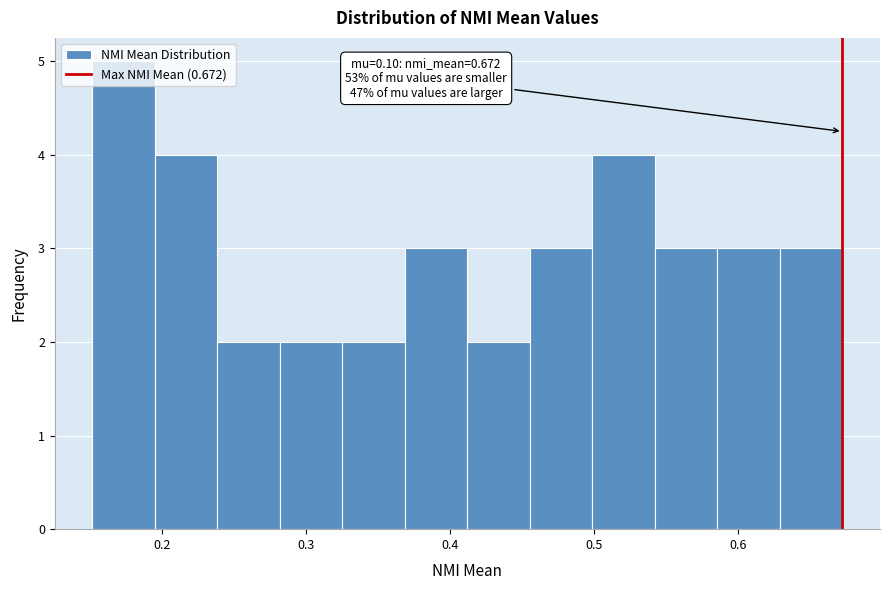

Which range on the x-axis has the tallest bar?

0.15 to 0.19